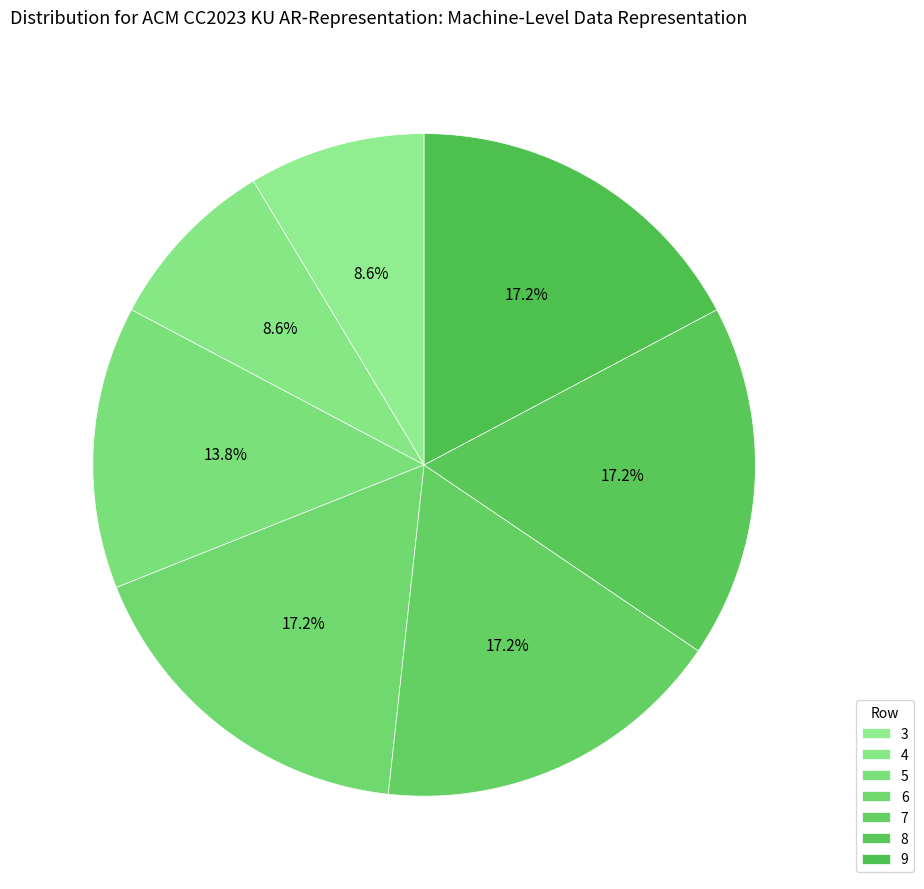

Count the number of slices in the pie.

7